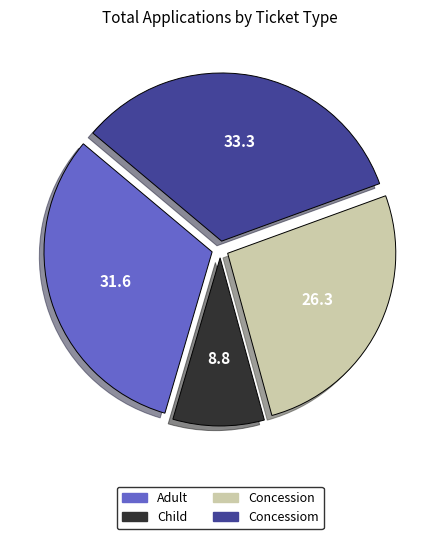

Which category has the smallest portion of the pie?

Child